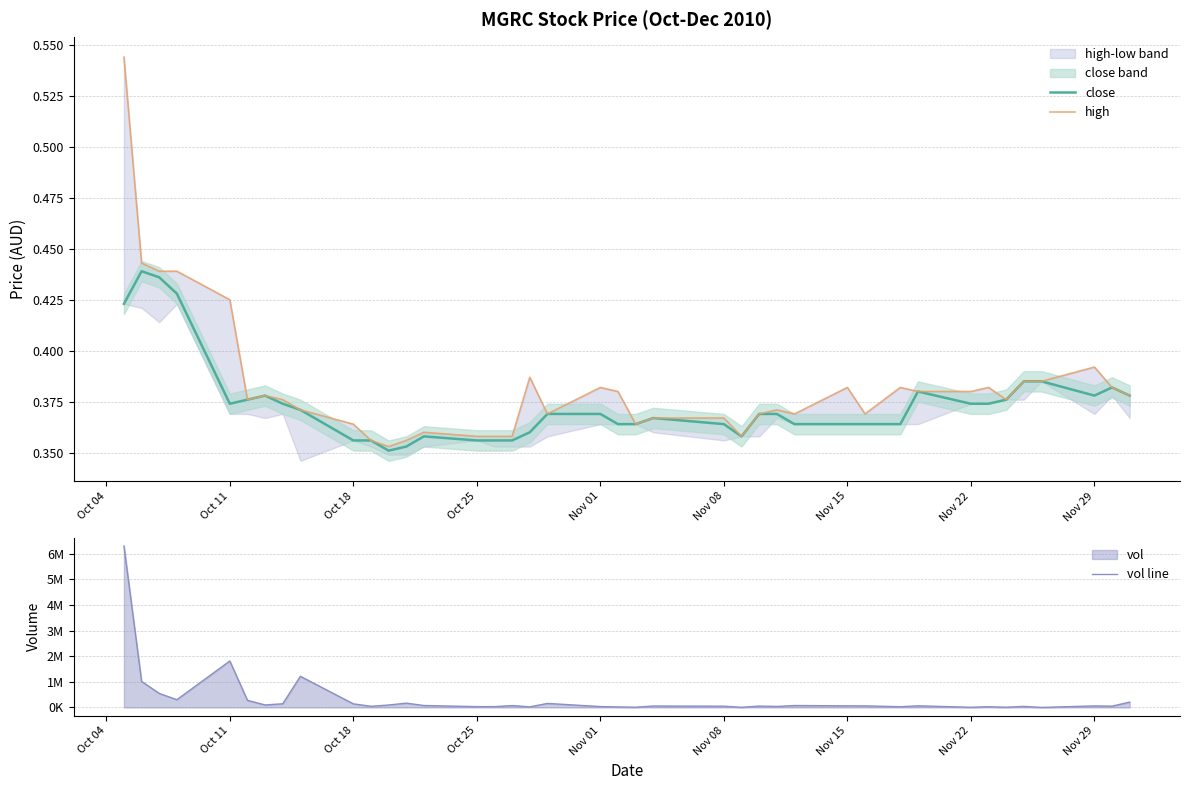

True or false: vol line and close cross at least once.

False